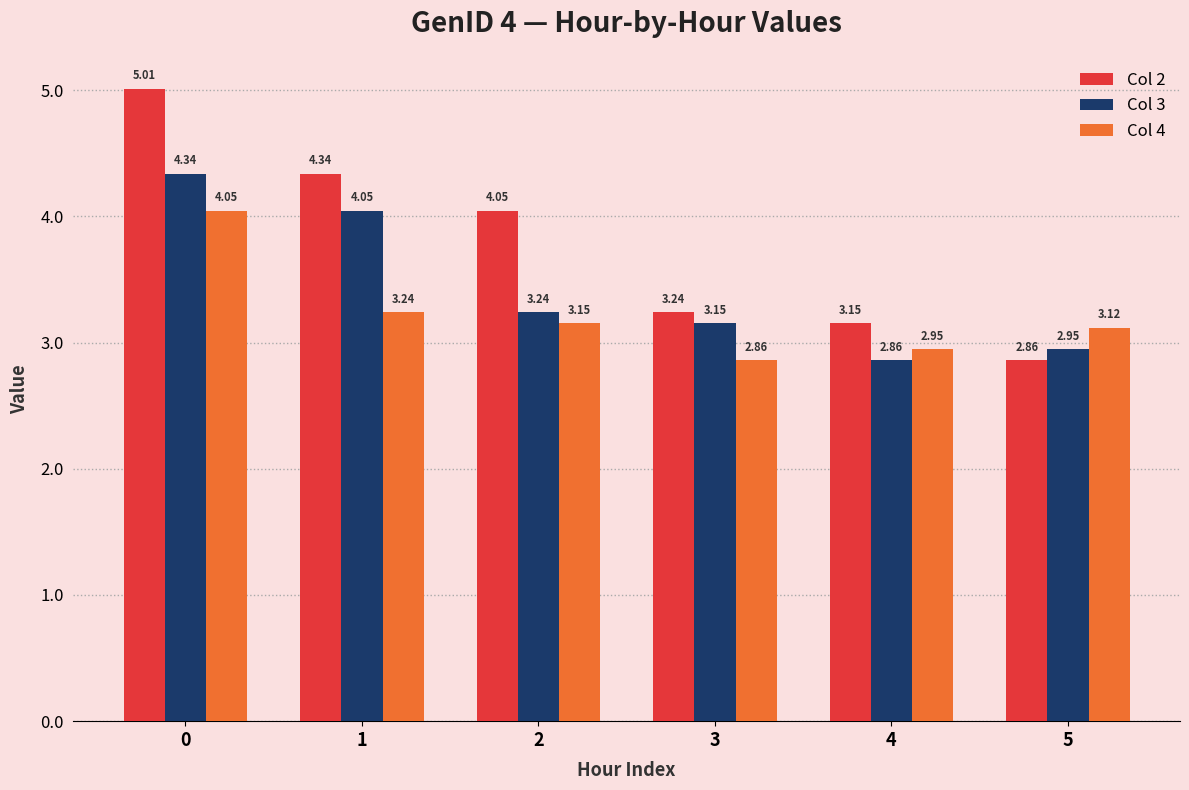

What is the total value across all series at 0?

13.4